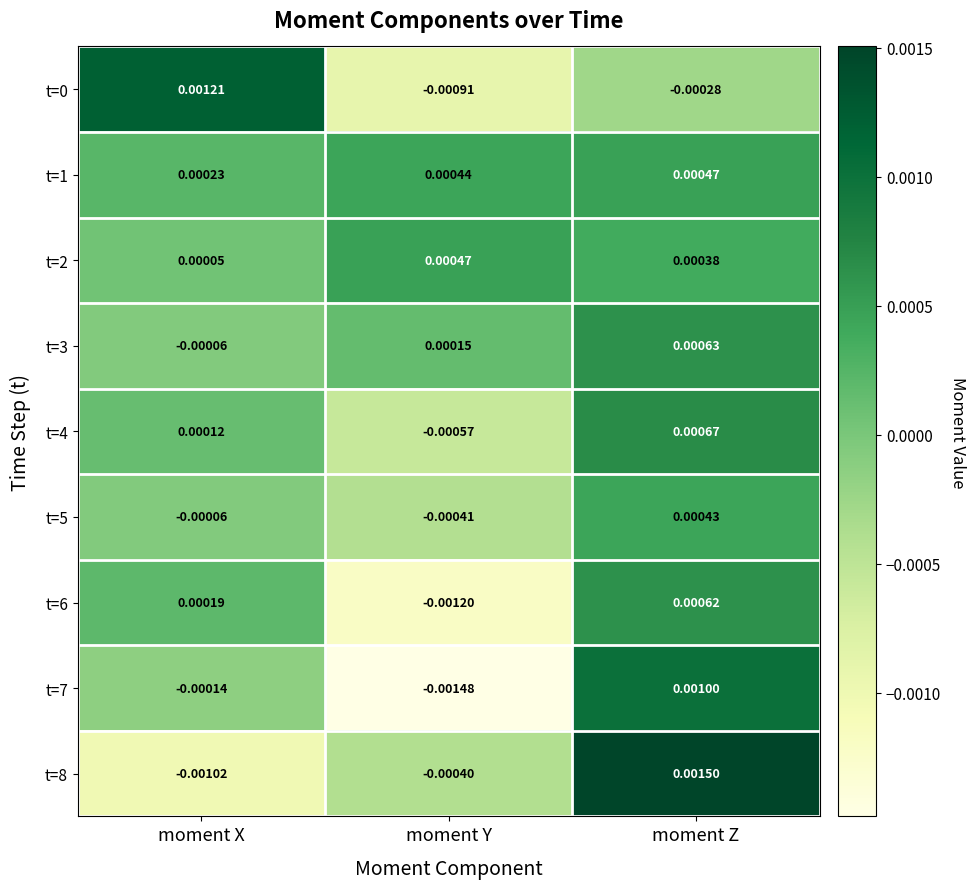

Rank the categories by t=7 value from highest to lowest.

moment Z, moment X, moment Y